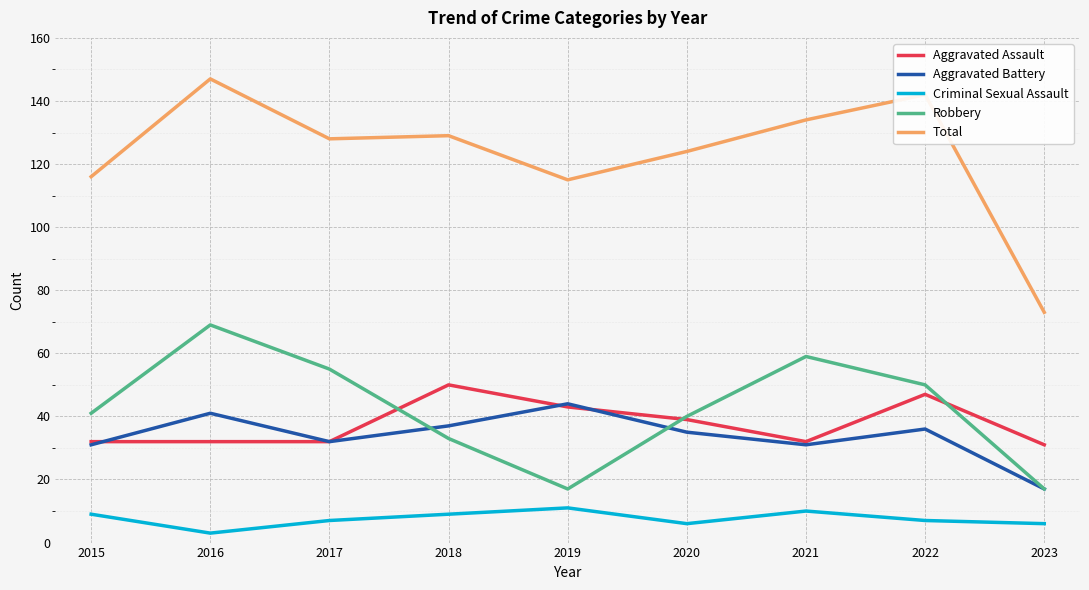

True or false: Aggravated Battery has a value of 27 at 2023.

False